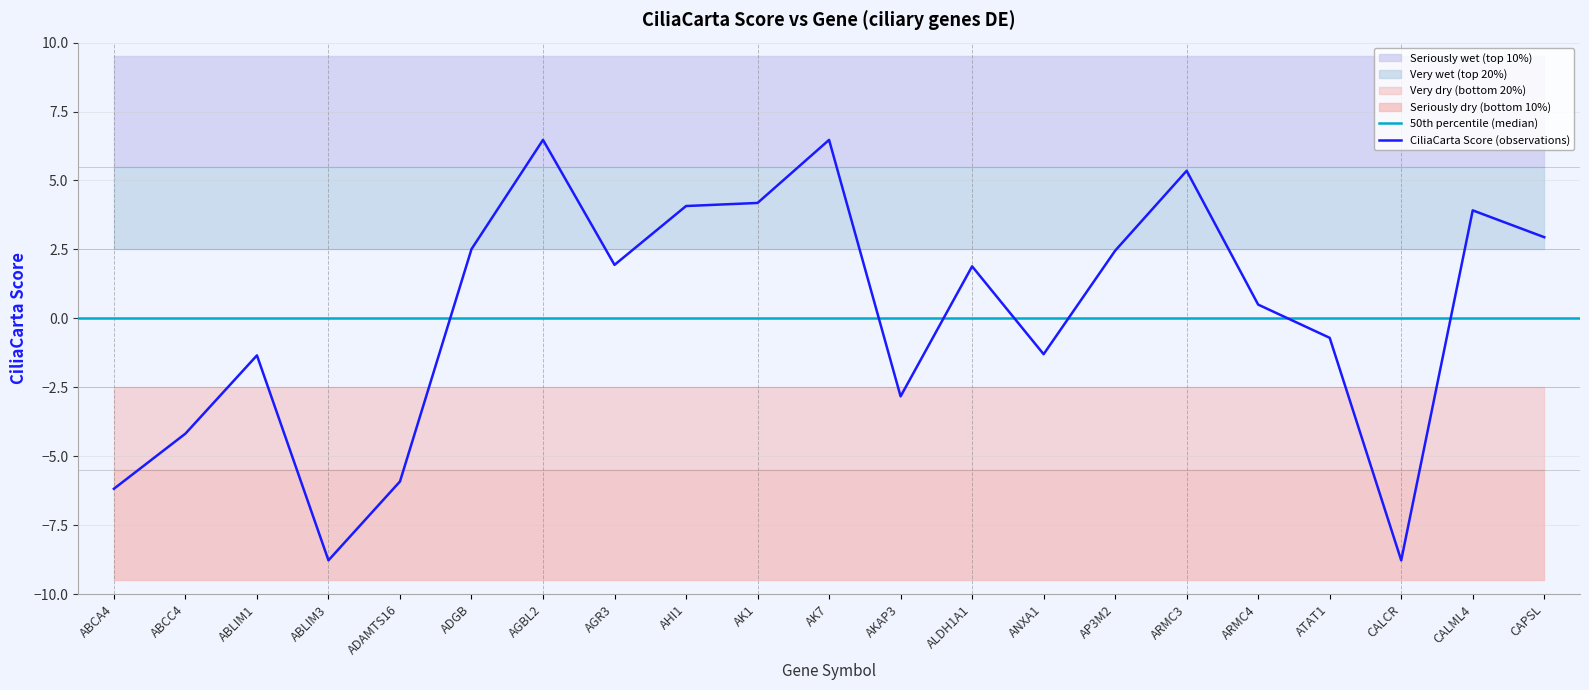

What is the greatest value displayed?

6.5